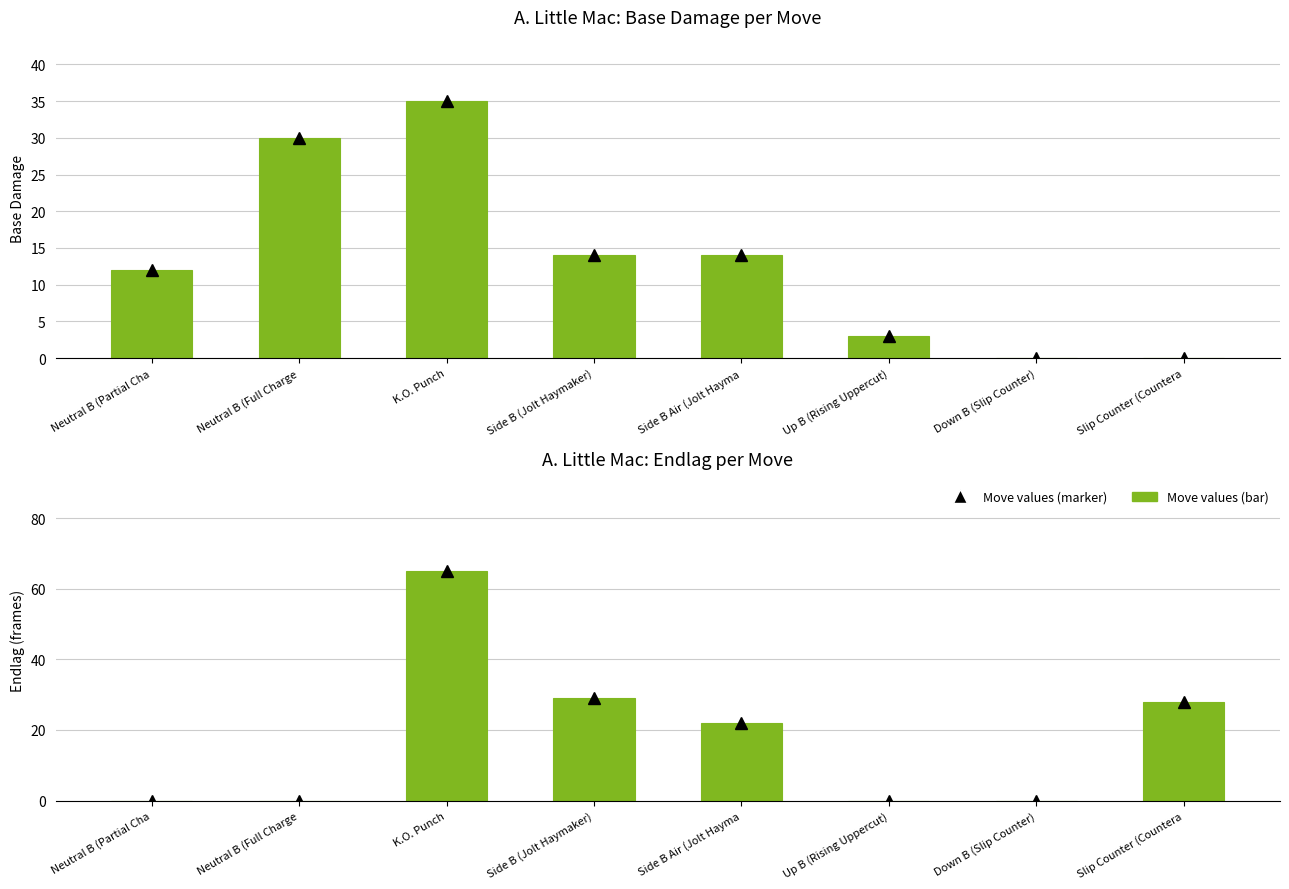

What is the label of the 1st bar from the left?

Neutral B (Partial Cha